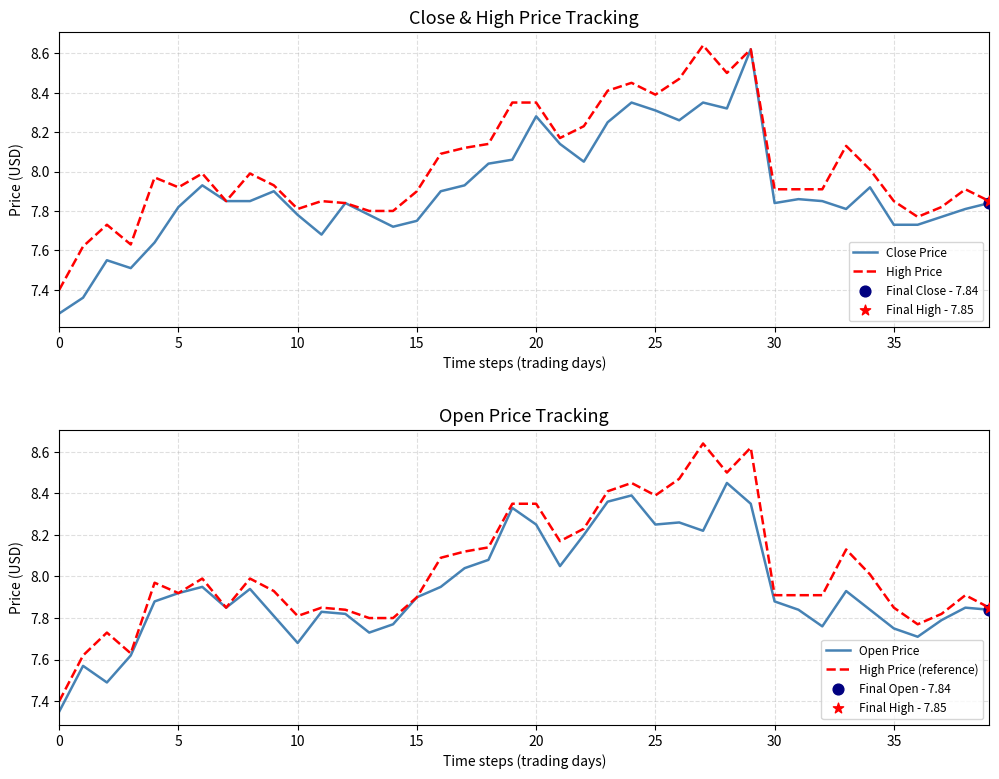

At which category is the sum across all series the highest?

29